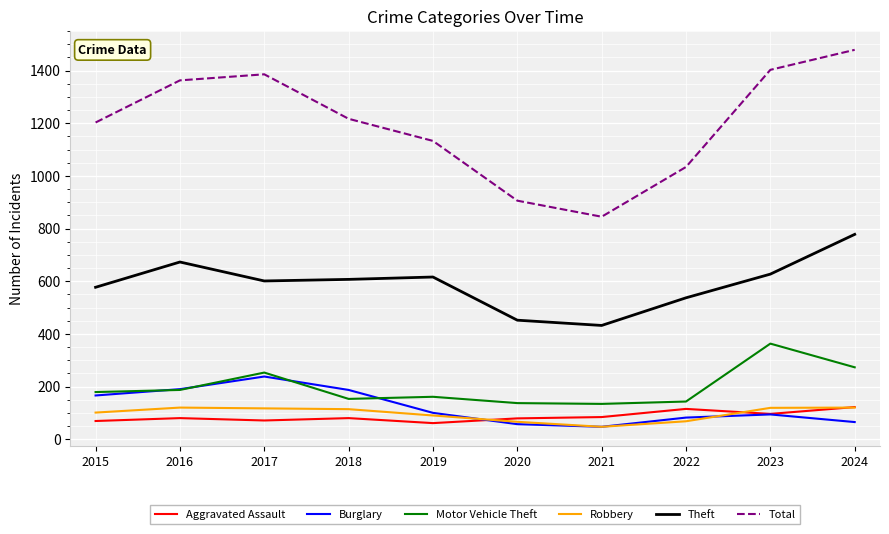

What is the lowest value of the Robbery series?

47